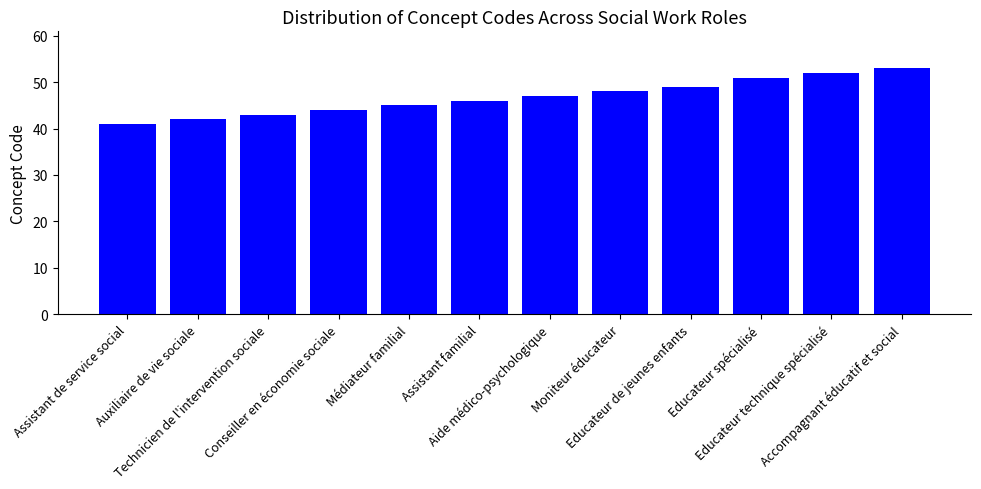

How many series are shown in this chart?

1